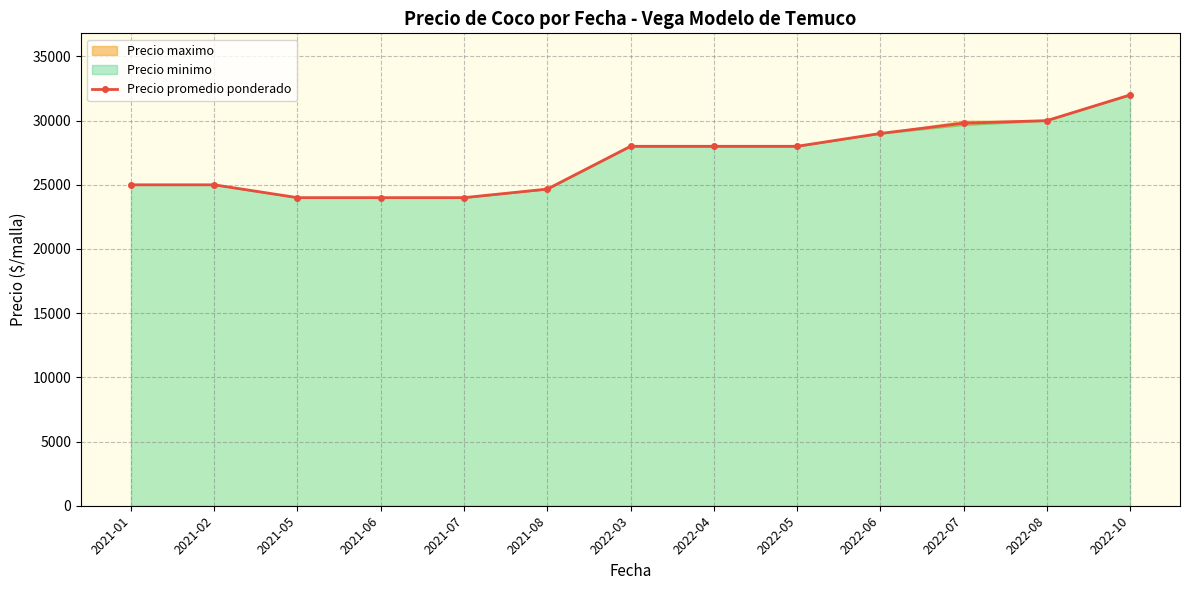

Reading left to right, what are all the values shown in this chart?

25000.0	25000.0	24000.0	24000.0	24000.0	24666.7	28000.0	28000.0	28000.0	29000.0	29800.0	30000.0	32000.0